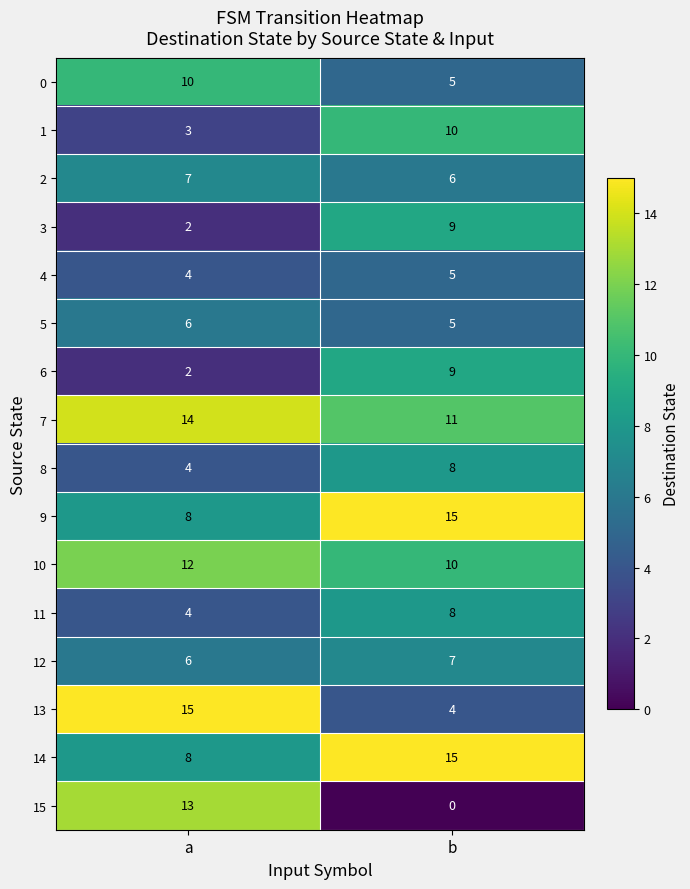

The value of 9 at a is 8. True or false?

True